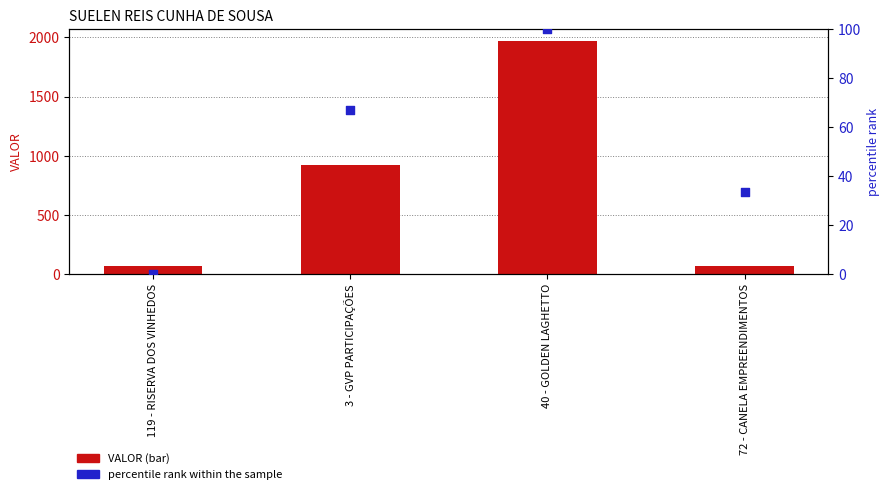

Which series has the largest total across all categories?

VALOR